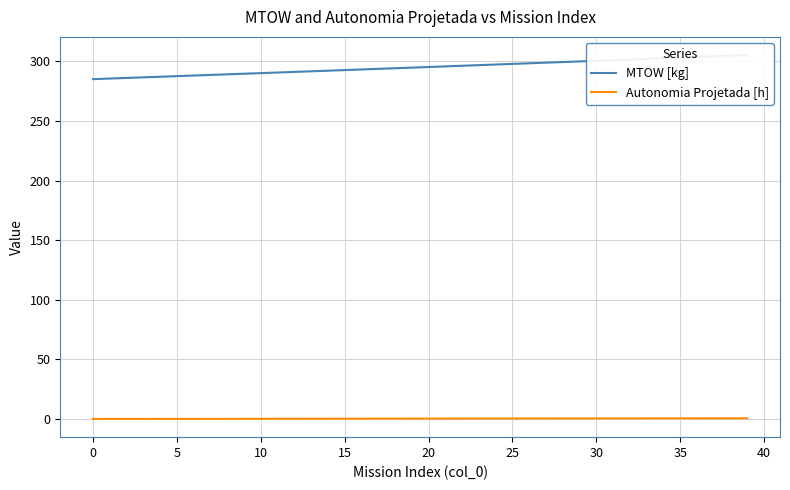

Rank the series by their average value, from highest to lowest.

MTOW [kg], Autonomia Projetada [h]